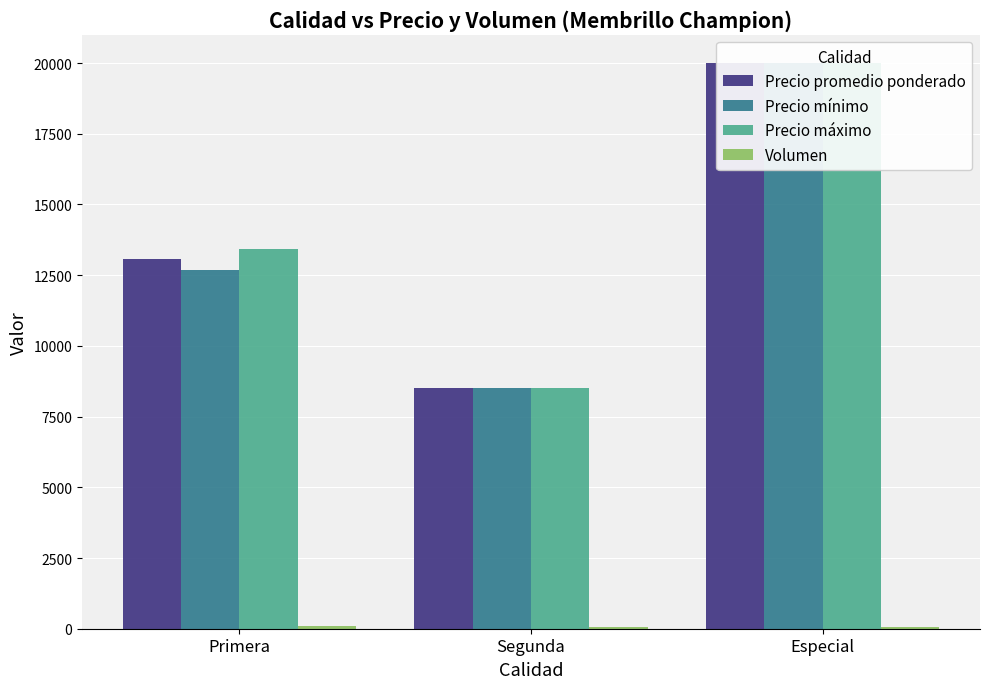

Where does the Precio promedio ponderado series first go above 13068?

Especial